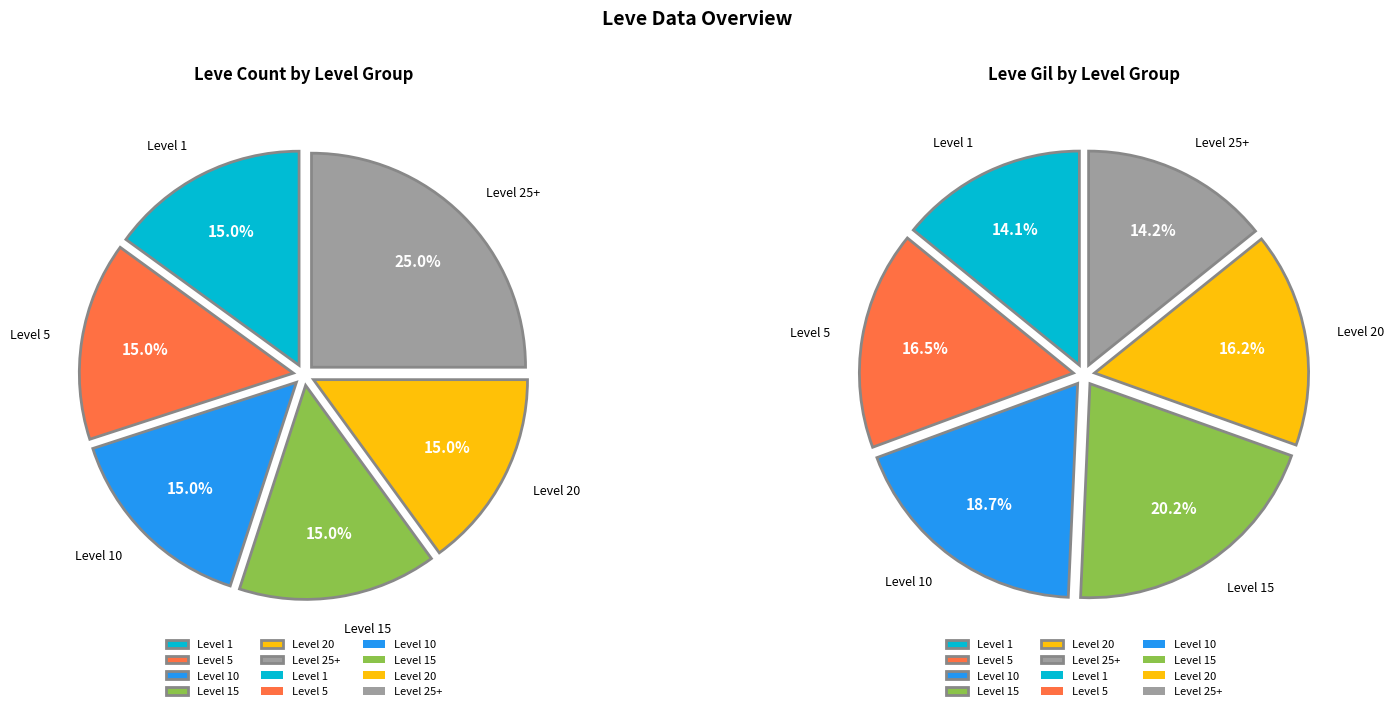

What percentage is the Level 10 slice, to the nearest percent?

15%